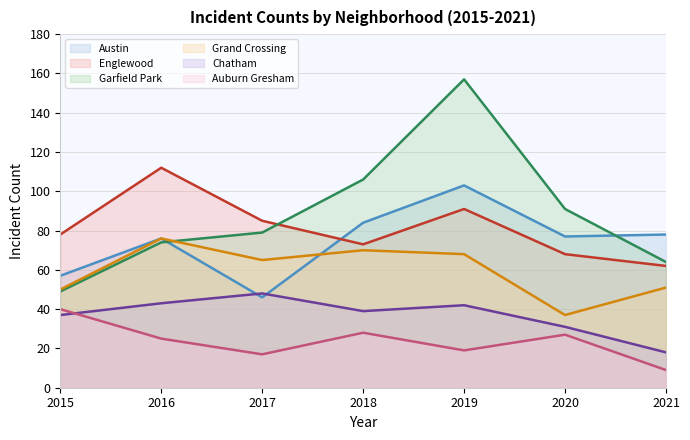

What are all the series names shown in the legend?

Austin, Englewood, Garfield Park, Grand Crossing, Chatham, Auburn Gresham